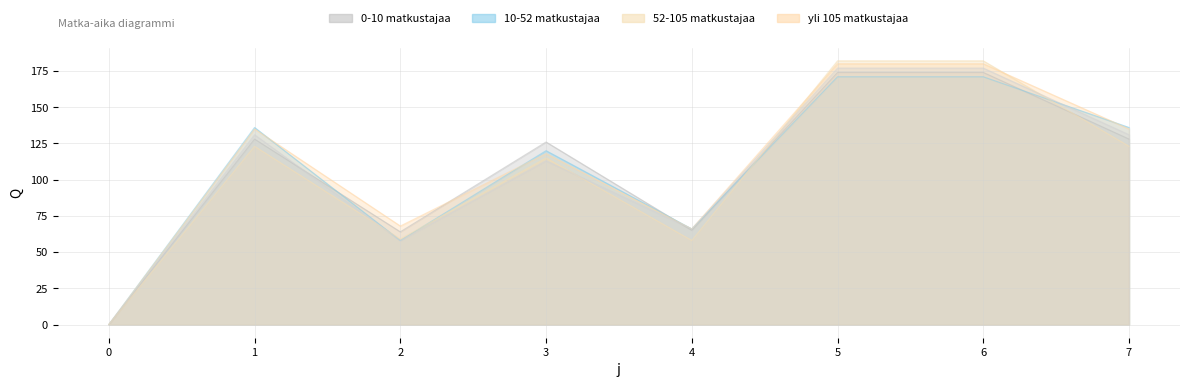

What is the average value of the s3 series?

105